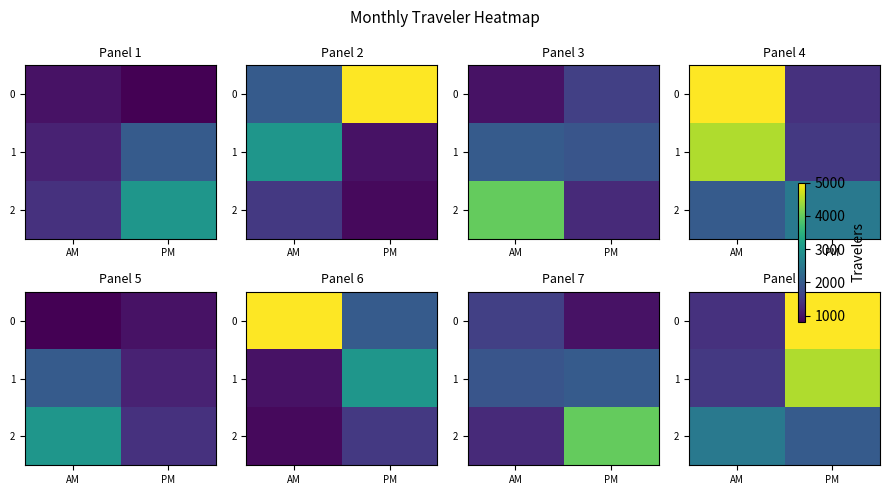

How many data points does each series have?

2